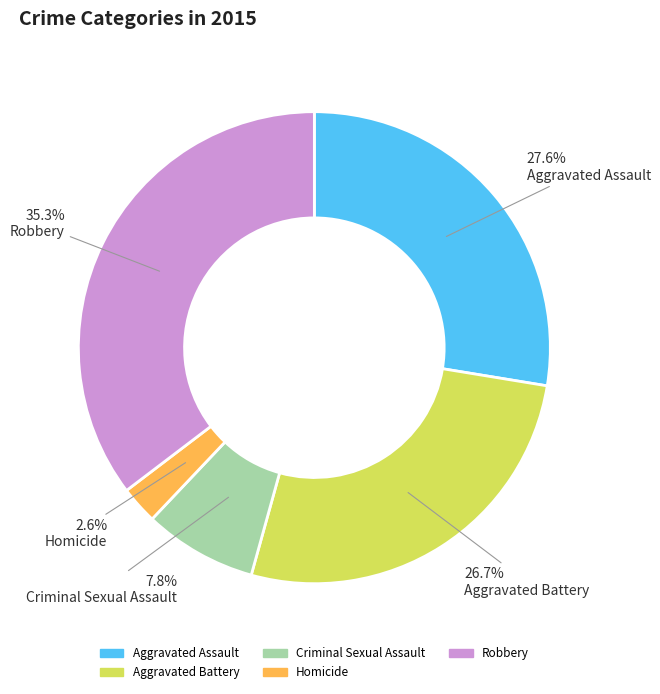

What is the ratio of the value at Aggravated Battery to the value at Criminal Sexual Assault?

3.4